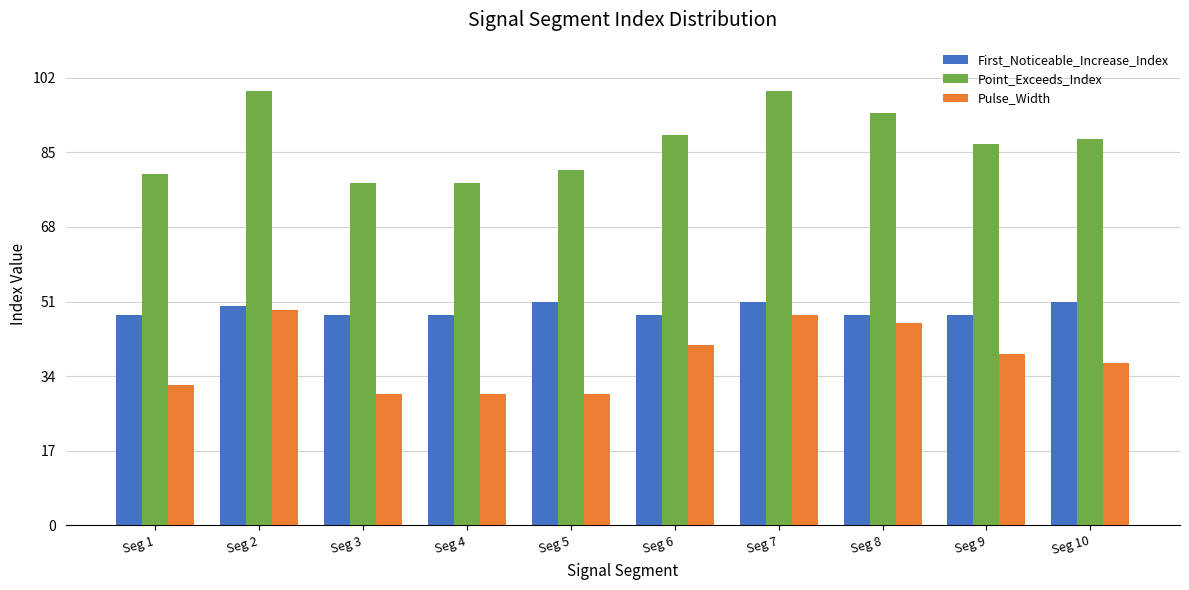

The Point_Exceeds_Index series shows 89 at Seg 6. True or false?

True